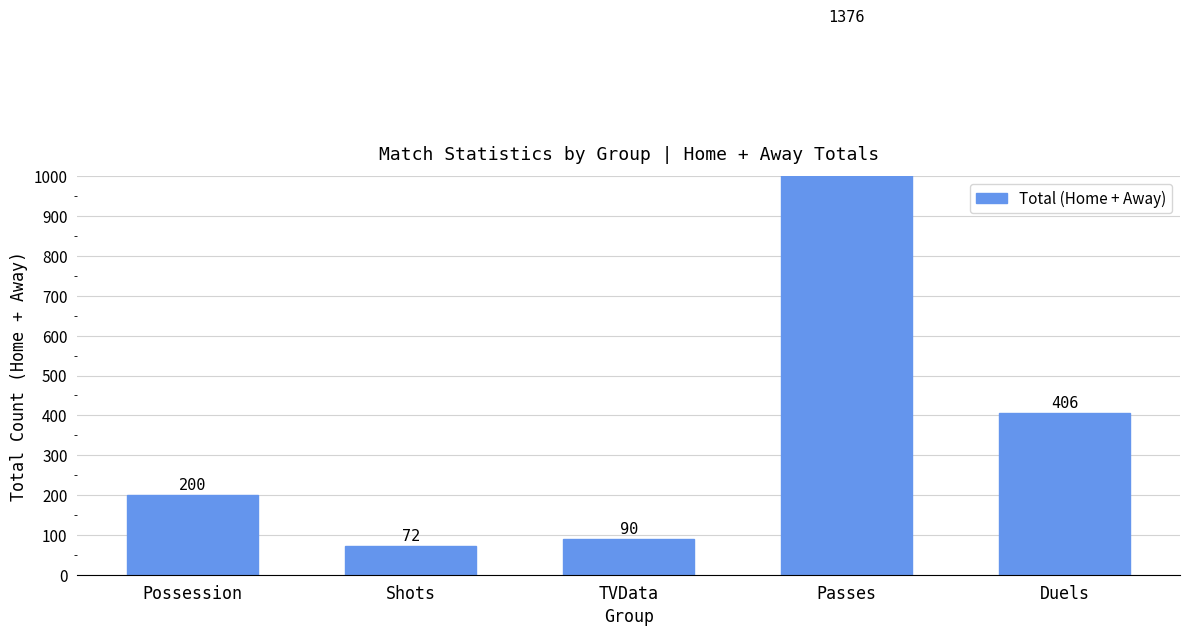

What is the difference between the maximum and minimum values?

1304